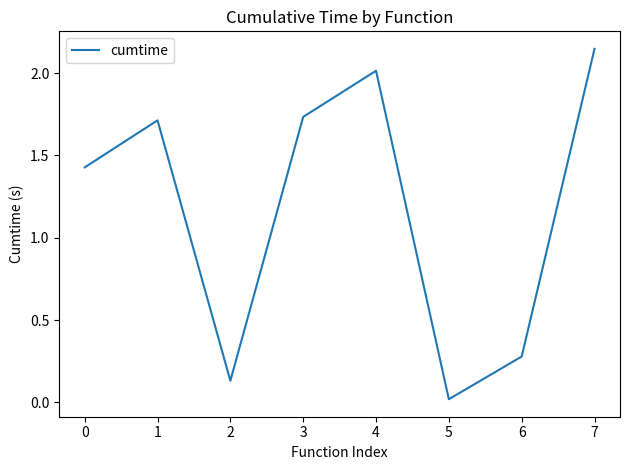

Which category has the highest value across all series?

7